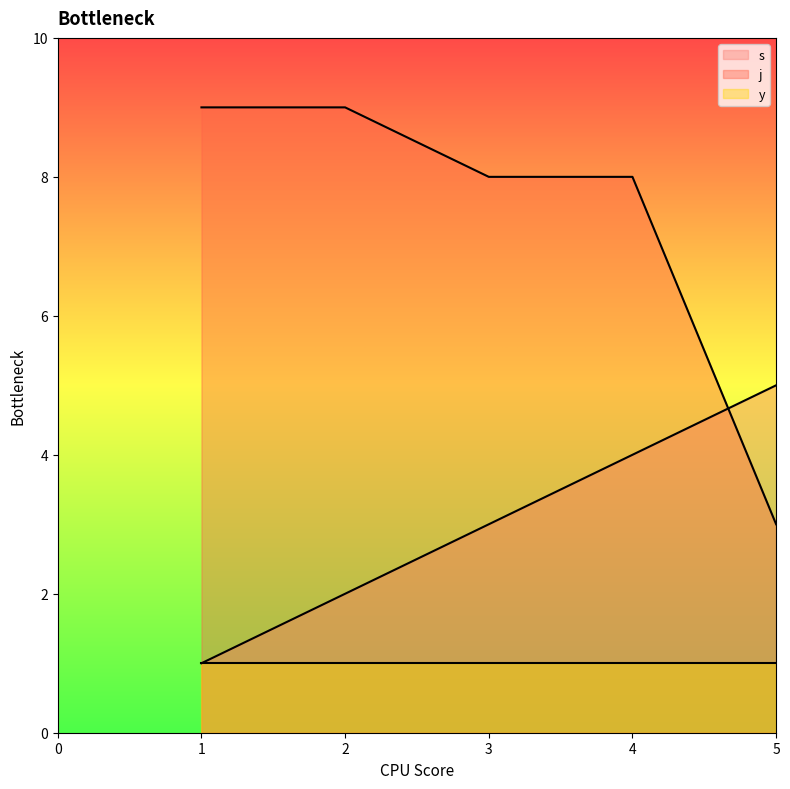

True or false: s has more than 1 interior local peaks.

False